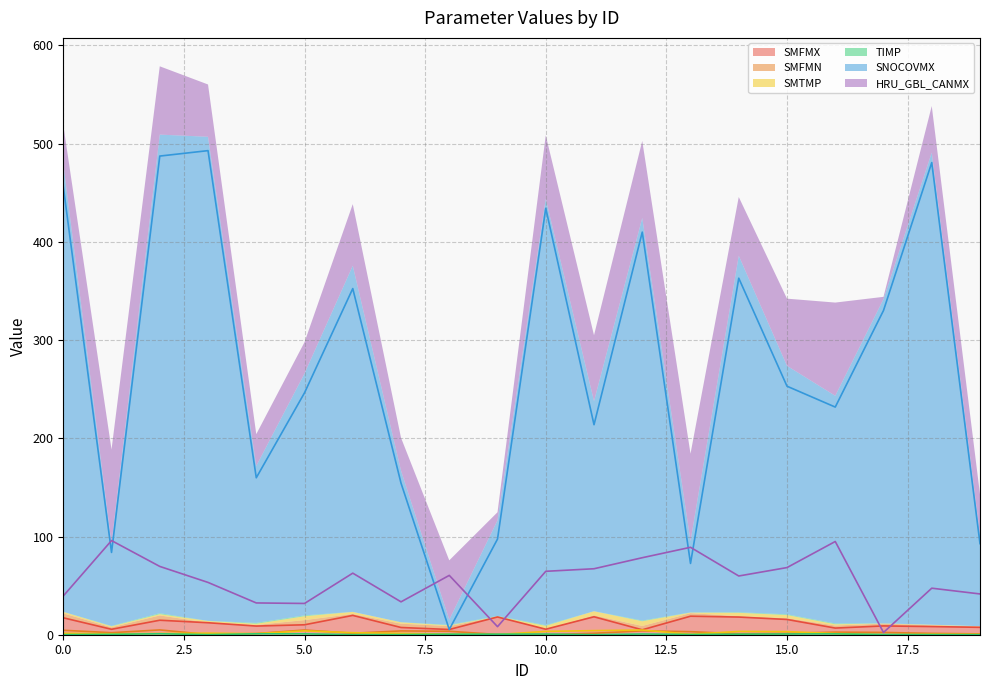

How many times do SMFMN and HRU_GBL_CANMX cross each other?

2